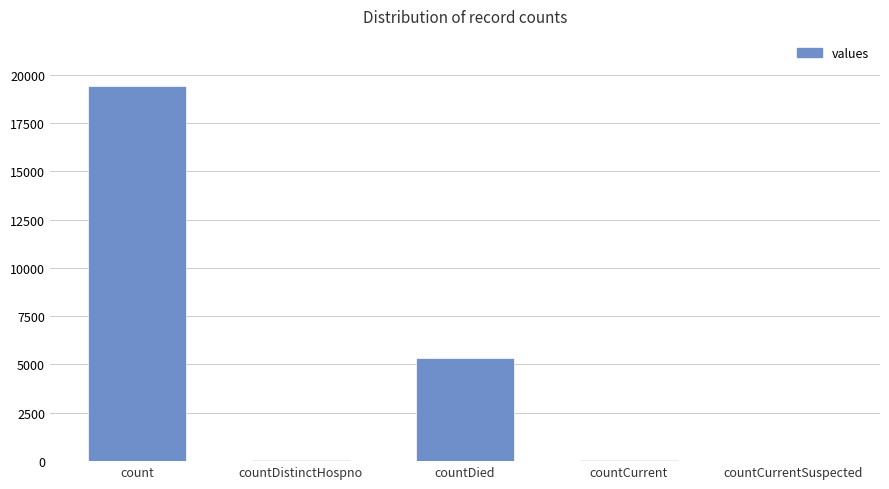

Which has a higher value, countCurrentSuspected or count?

count